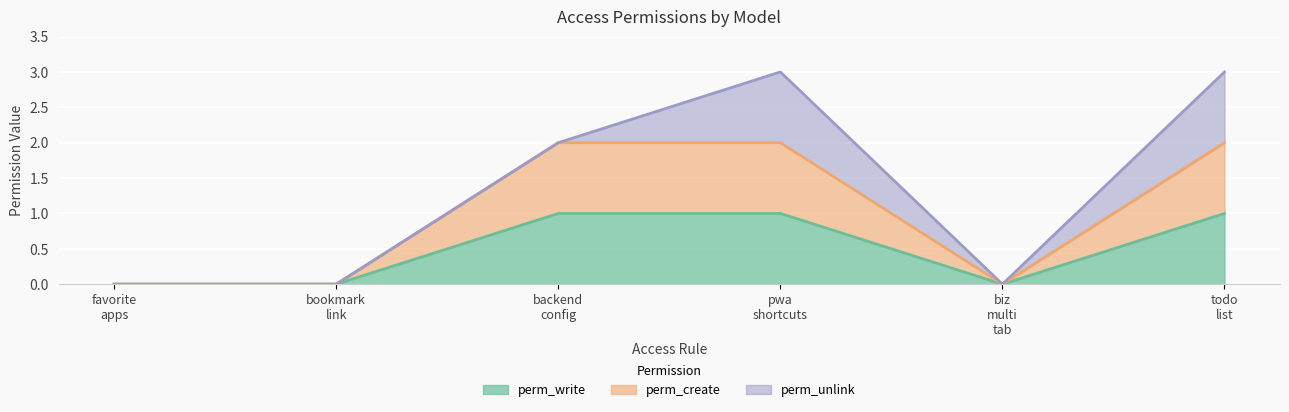

True or false: perm_create and perm_write cross at least once.

False